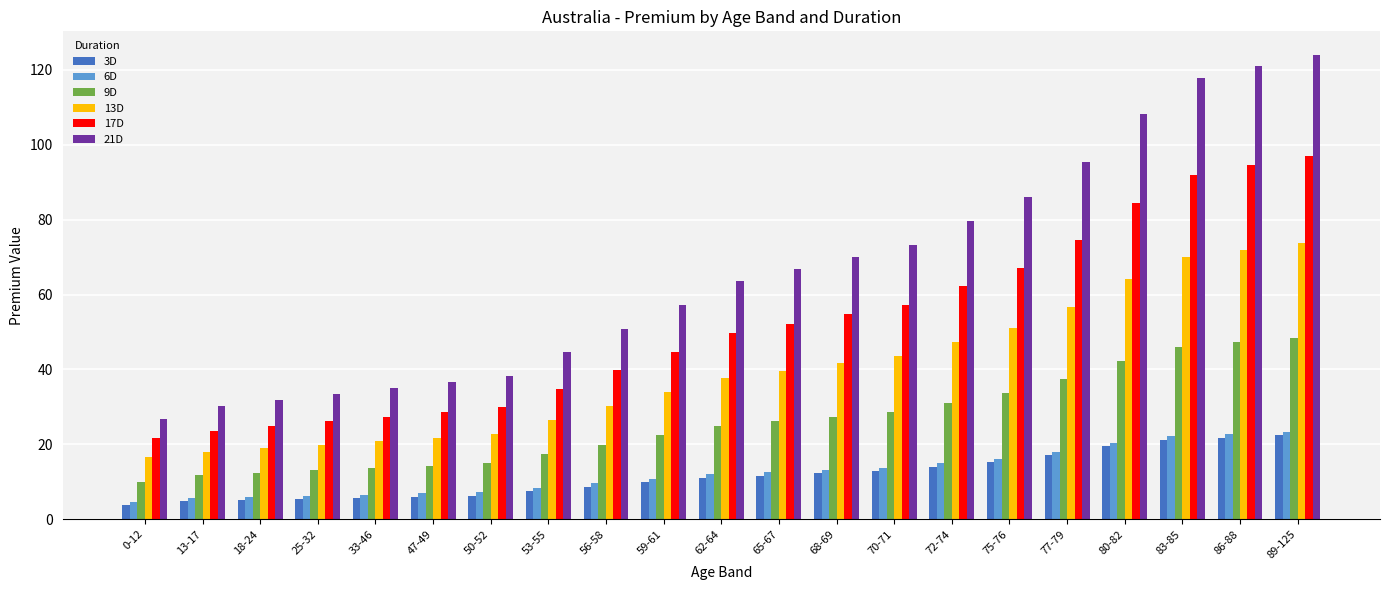

Between 50-52 and 62-64, which series saw the biggest shift?

21D